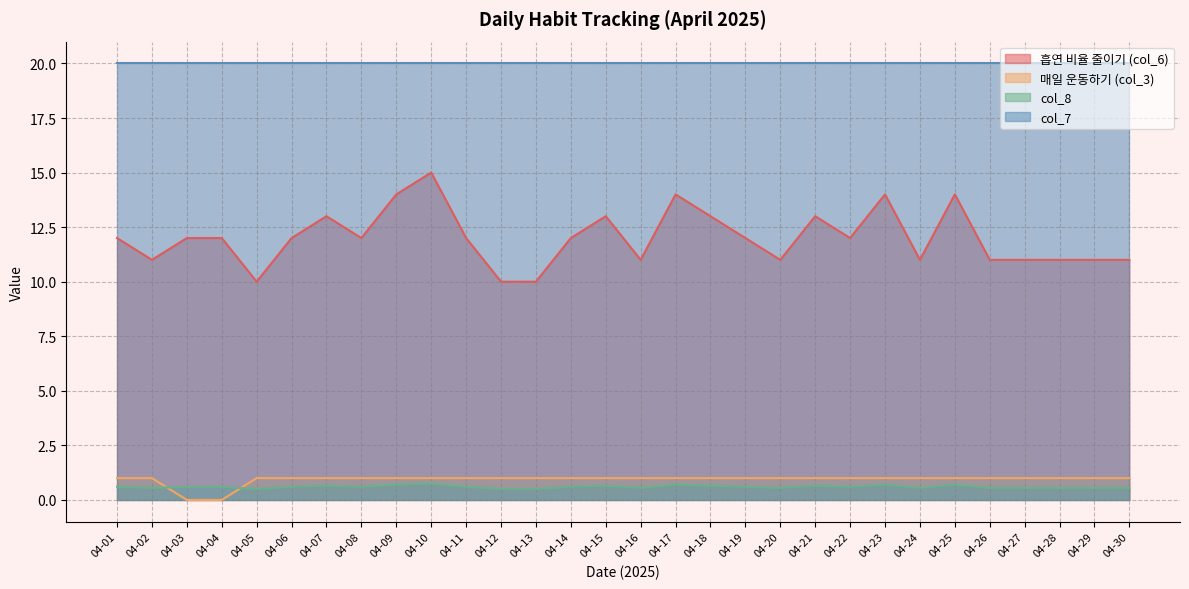

How many series are shown in this chart?

4